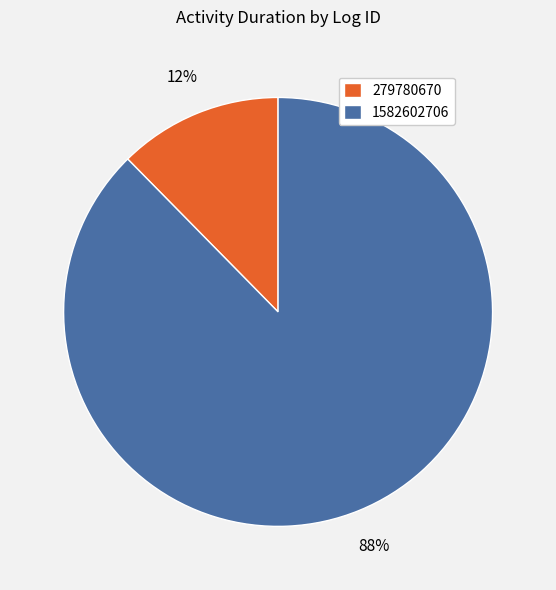

Between 1582602706 and 279780670, which is larger?

1582602706